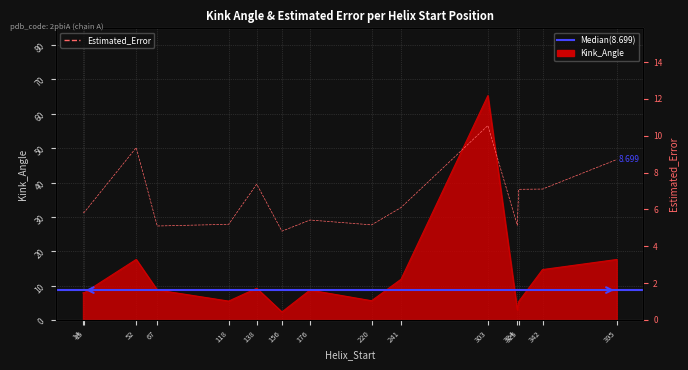

The value of Estimated_Error at 52 is 3.9. True or false?

False